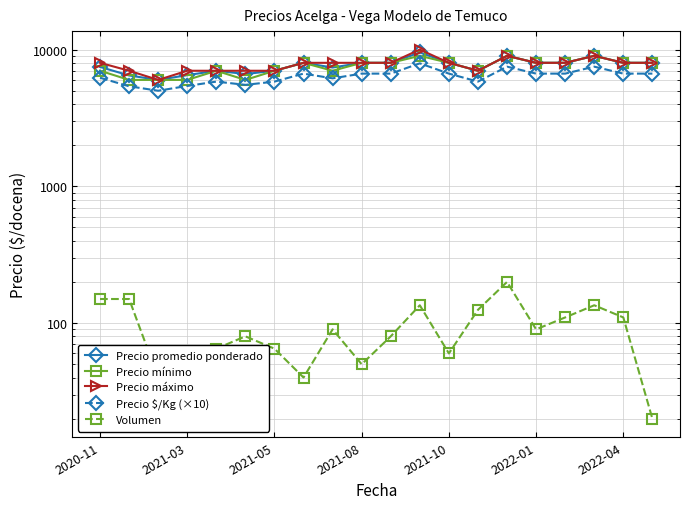

Count the Precio promedio ponderado values in the range 7000 to 8000.

13